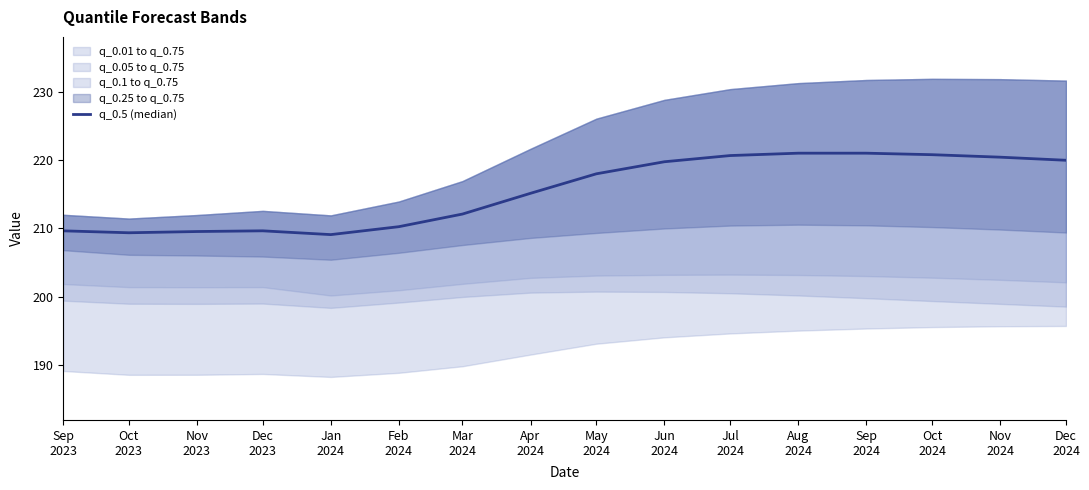

Where is the first local minimum?

Oct
2023